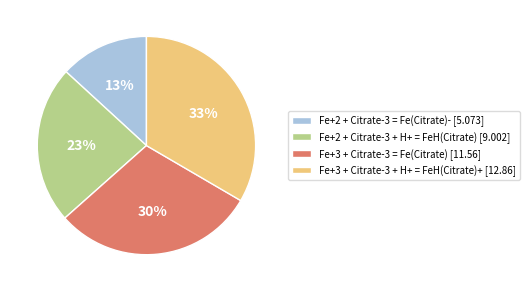

Which category has the smallest portion of the pie?

Fe+2 + Citrate-3 = Fe(Citrate)-